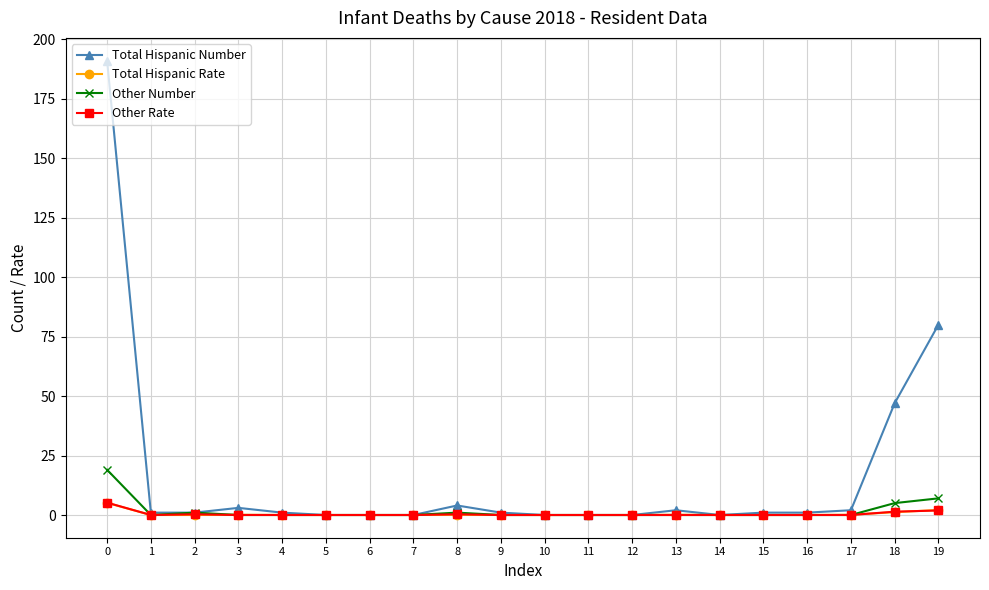

What is the maximum value shown in the chart?

191.0